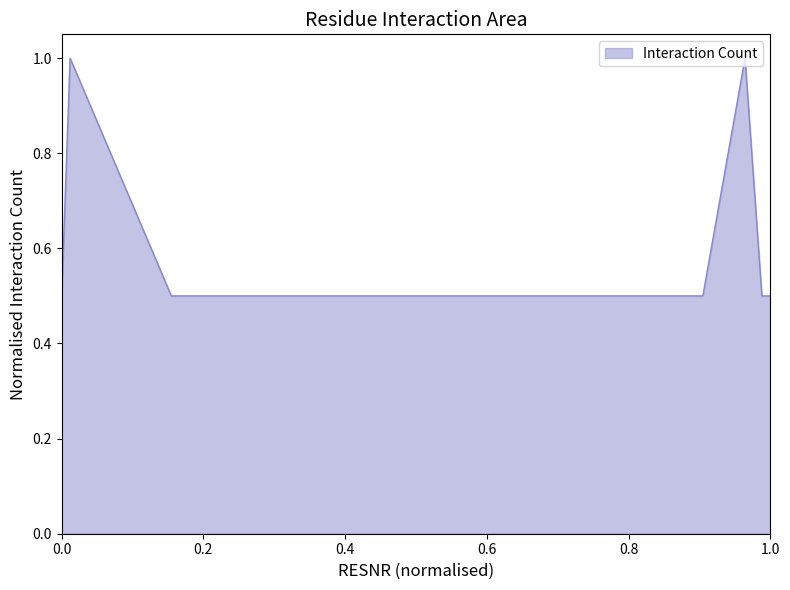

What is the sum of all values?

5.0